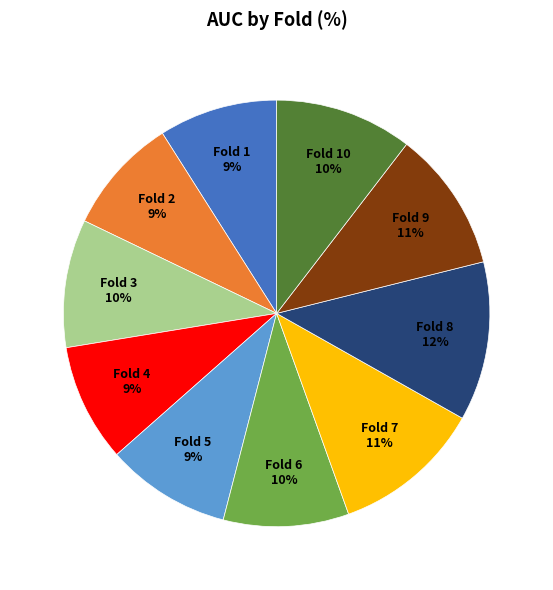

Between Fold 6 10% and Fold 7 11%, which is larger?

Fold 7 11%